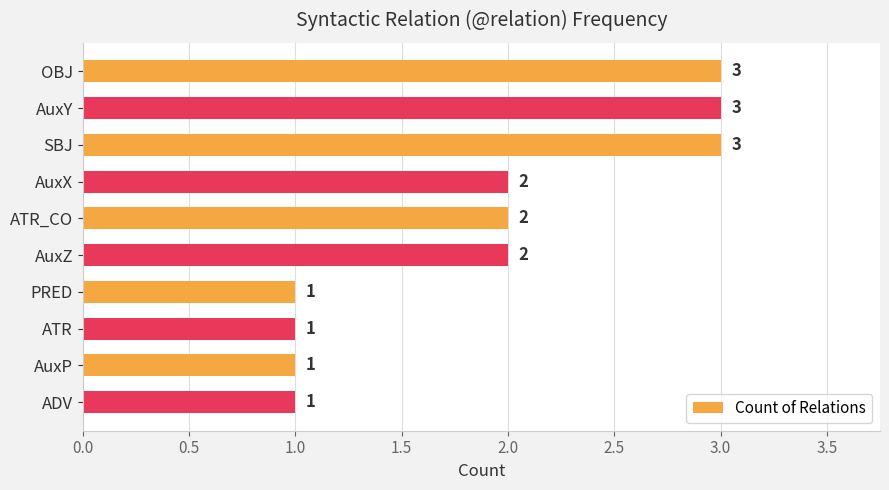

Reading top to bottom, extract all data points from this chart.

OBJ=3	AuxY=3	SBJ=3	AuxX=2	ATR_CO=2	AuxZ=2	PRED=1	ATR=1	AuxP=1	ADV=1